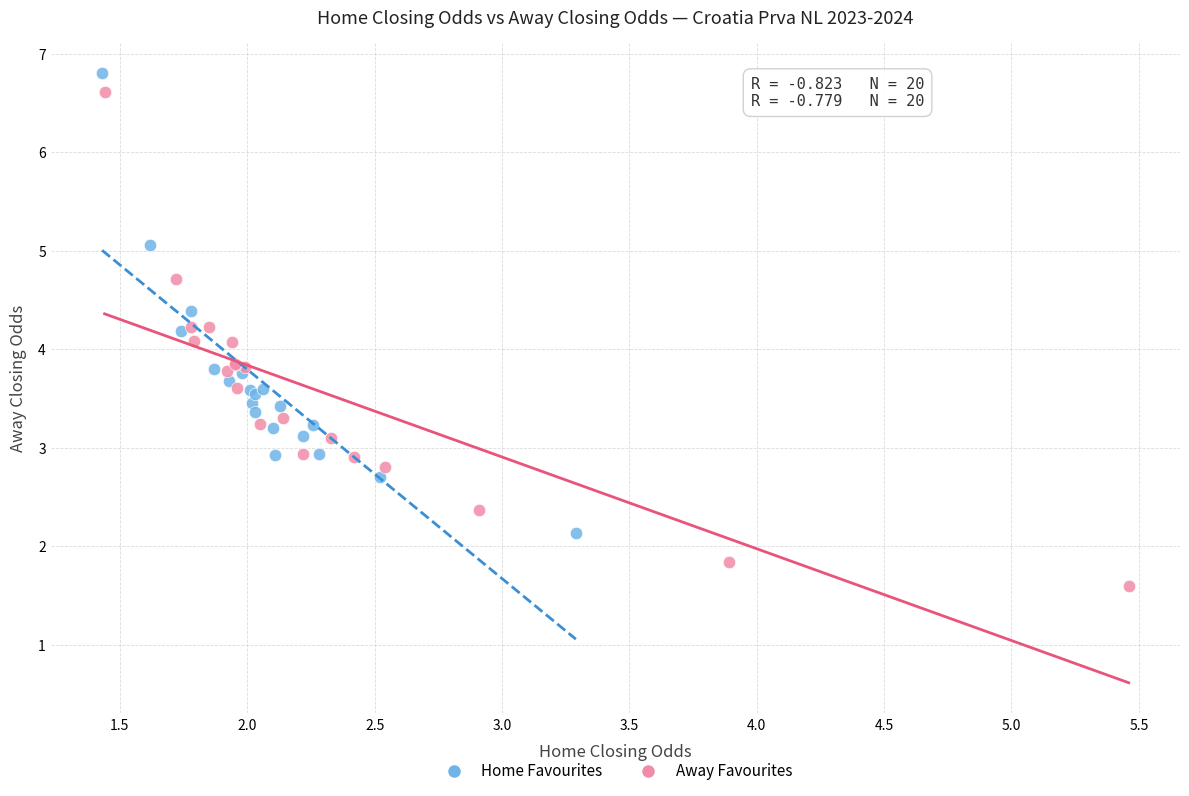

What are all the series names shown in the legend?

Home Favourites, Away Favourites